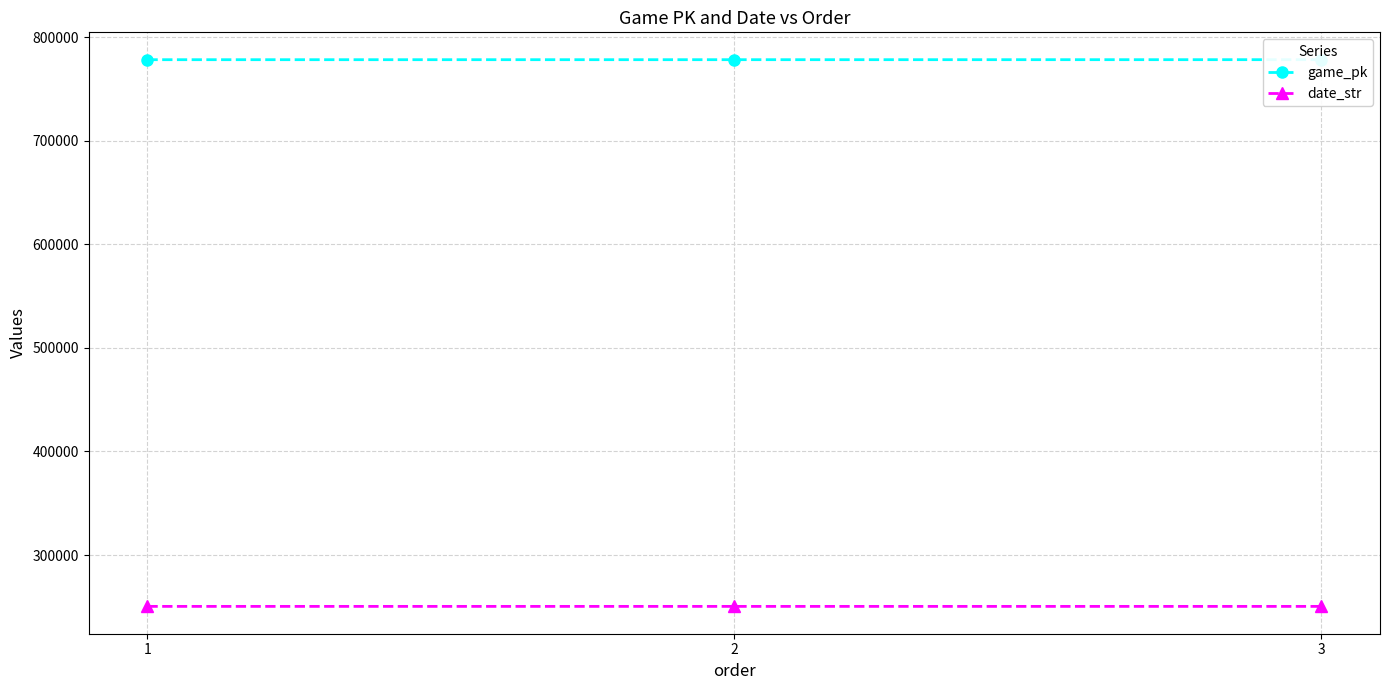

At which label is date_str closest to 250409?

2